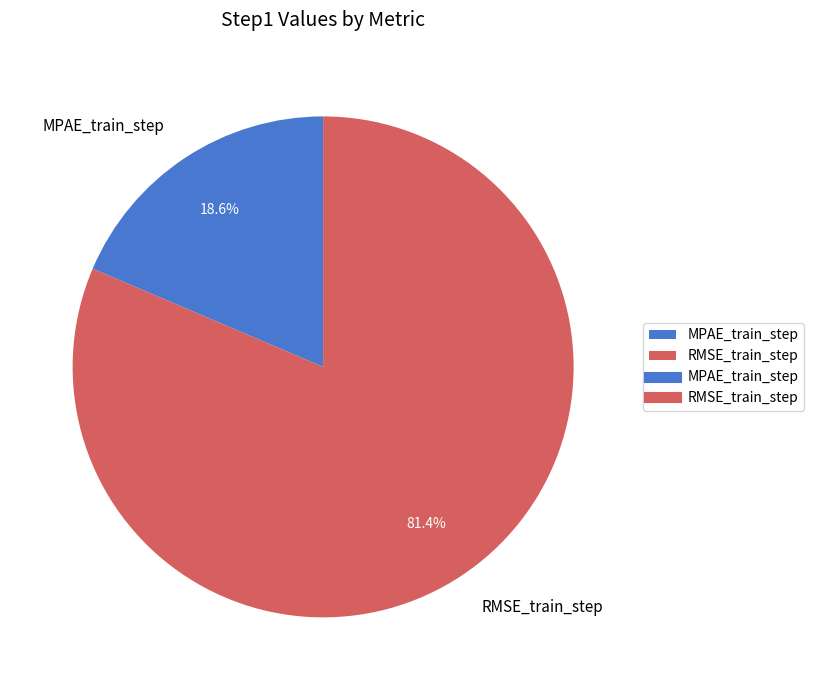

Between RMSE_train_step and MPAE_train_step, which is larger?

RMSE_train_step